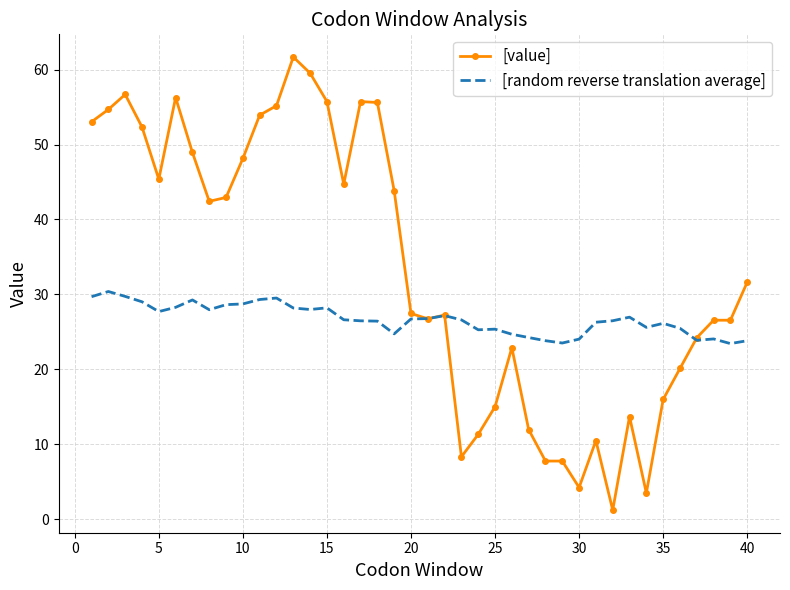

What is the maximum value shown in the chart?

61.7